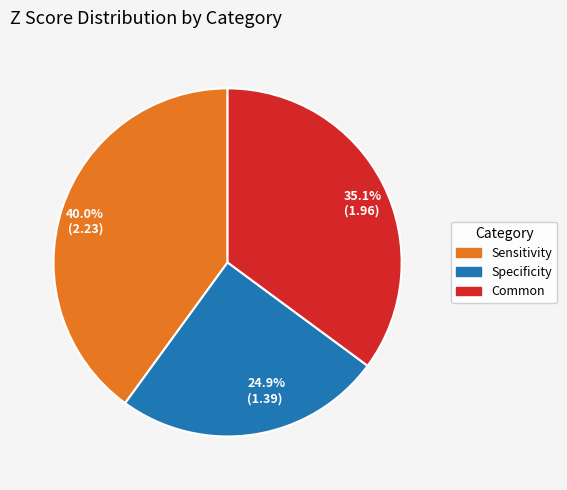

Approximately how many times larger is the value at Sensitivity compared to Common?

1.1